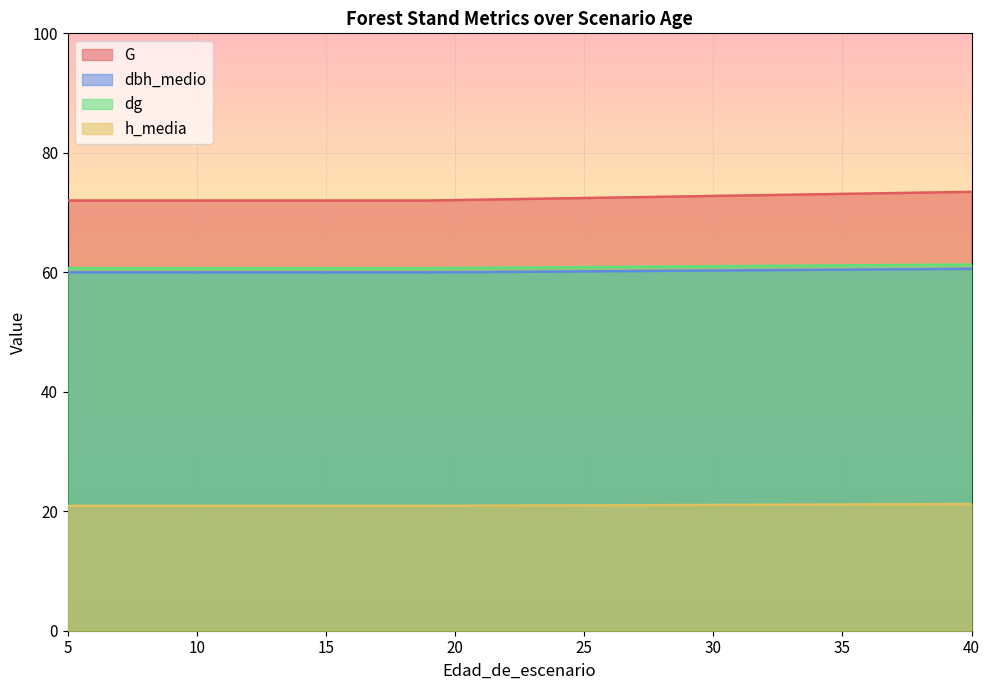

What is the difference between the highest and lowest values at 40?

52.3